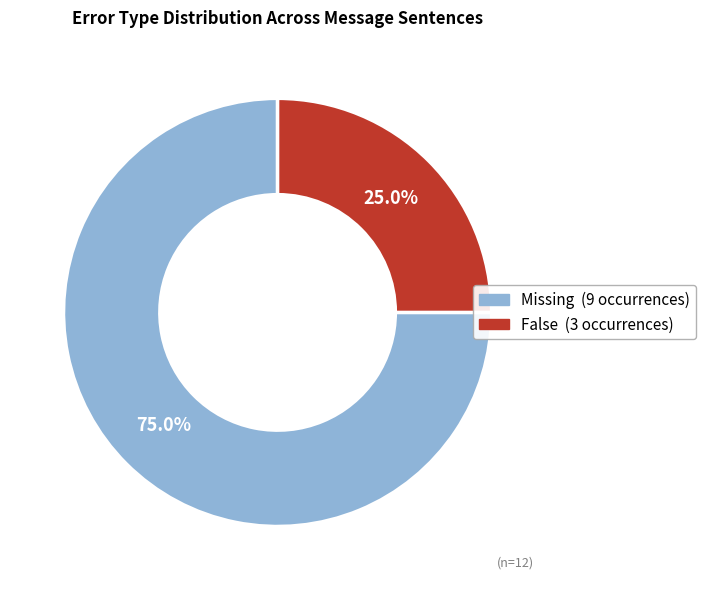

Does any single category account for the majority?

Yes